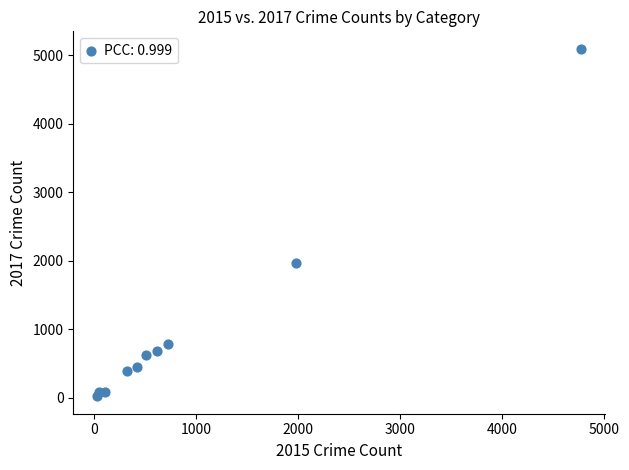

What Y value in the scatter plot is closest to 2559?

1968